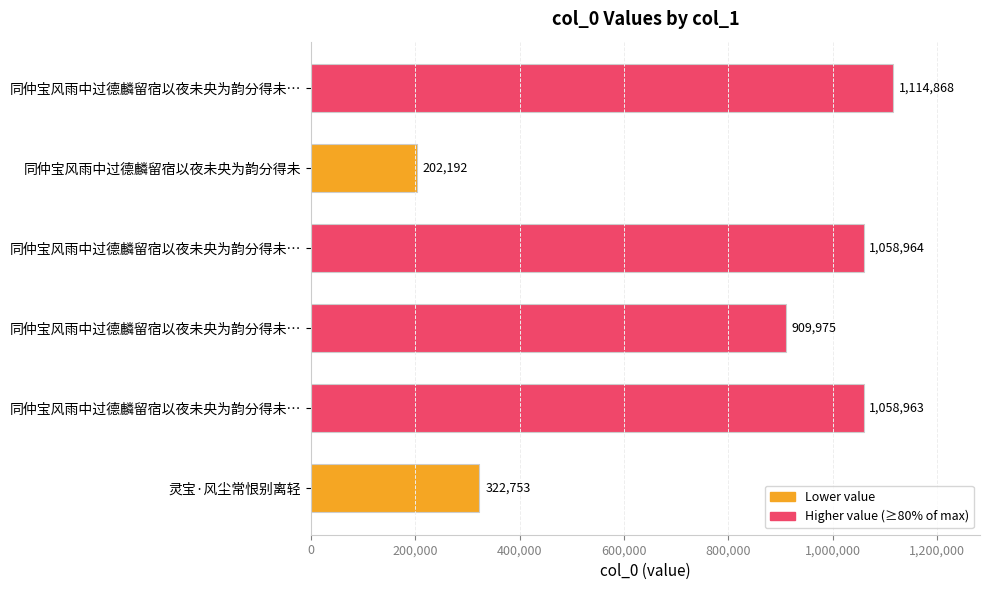

What is the maximum value shown in the chart?

1114868